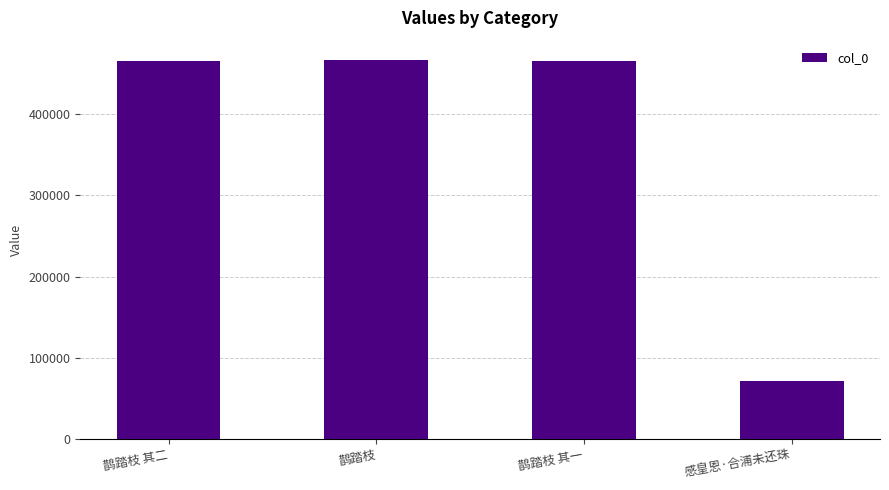

At which category does the chart reach its minimum across all series?

感皇恩·合浦未还珠